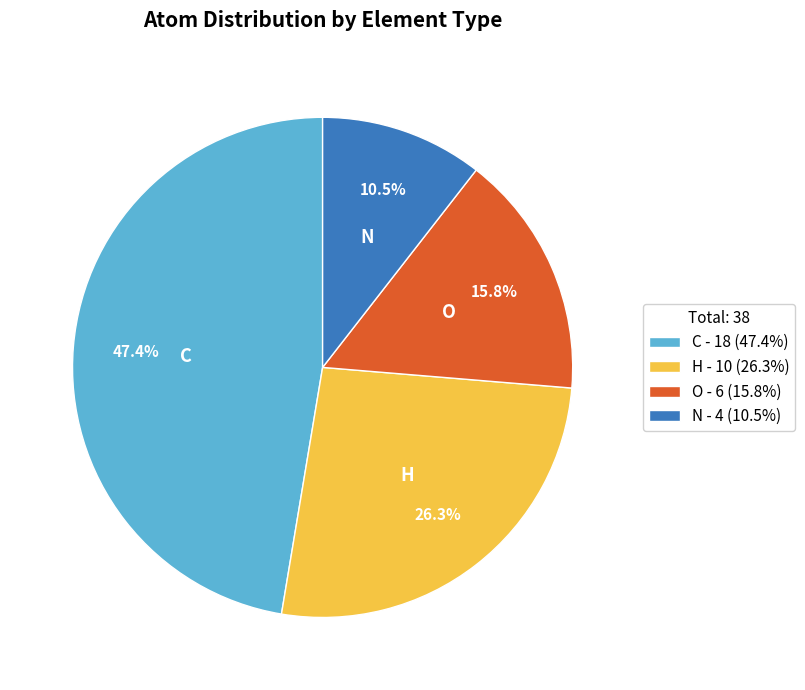

Which slice is the smallest?

N